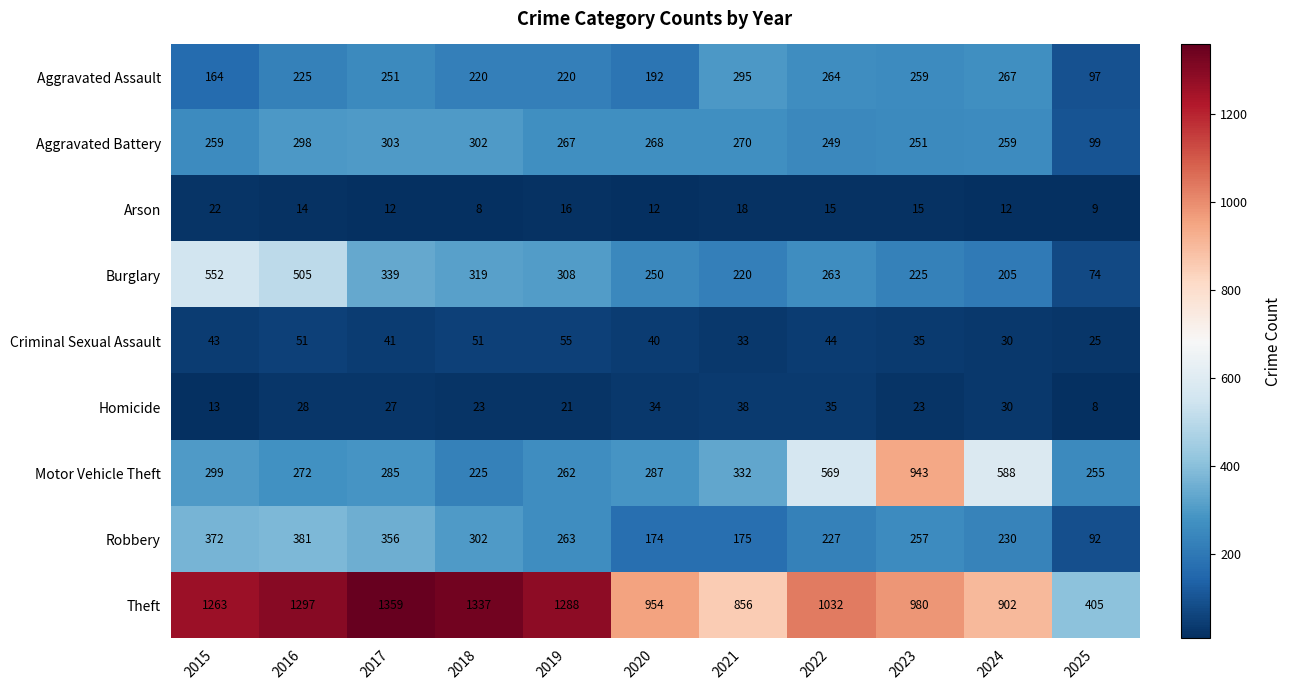

How many distinct data groups are displayed?

9